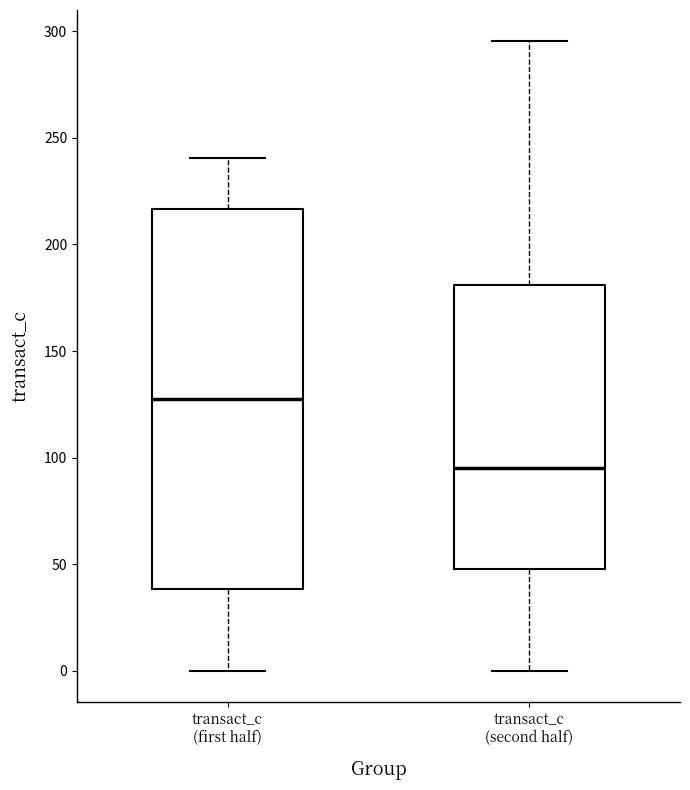

Which box's median line is the lowest?

transact_c (second half)